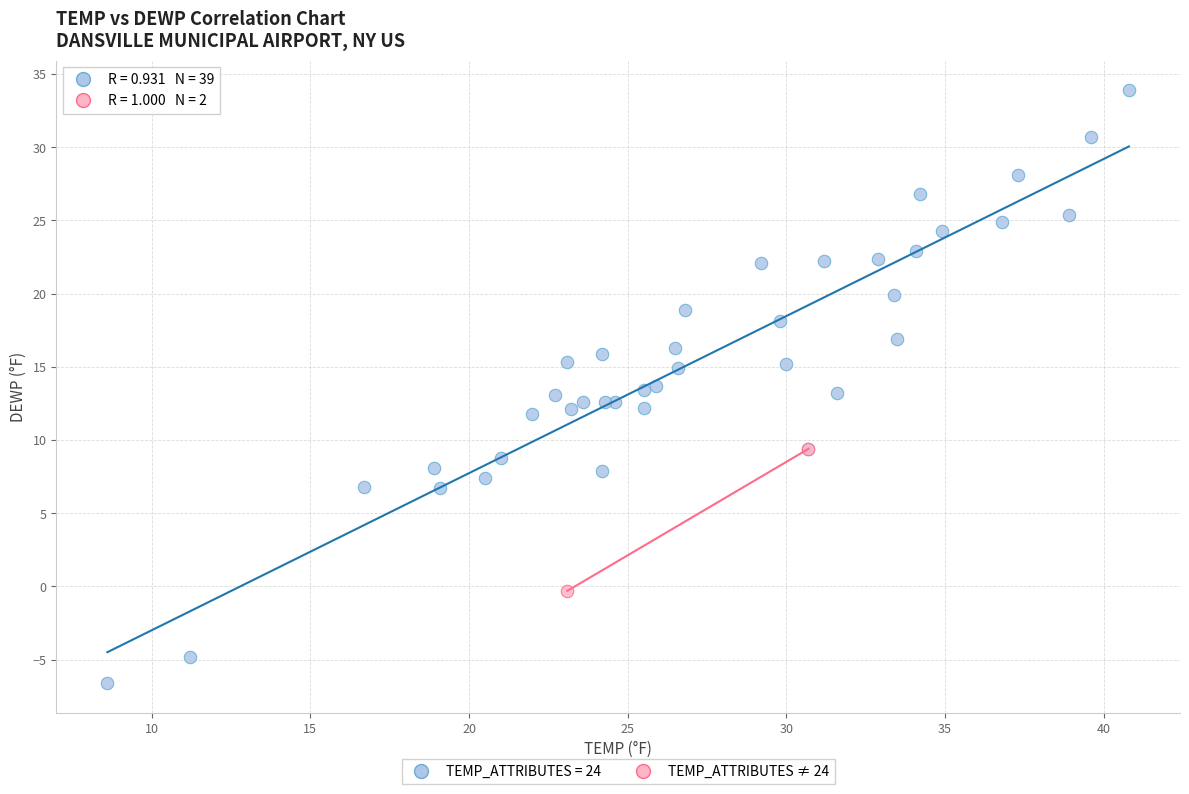

What are all the series names shown in the legend?

TEMP_ATTRIBUTES = 24, TEMP_ATTRIBUTES ≠ 24